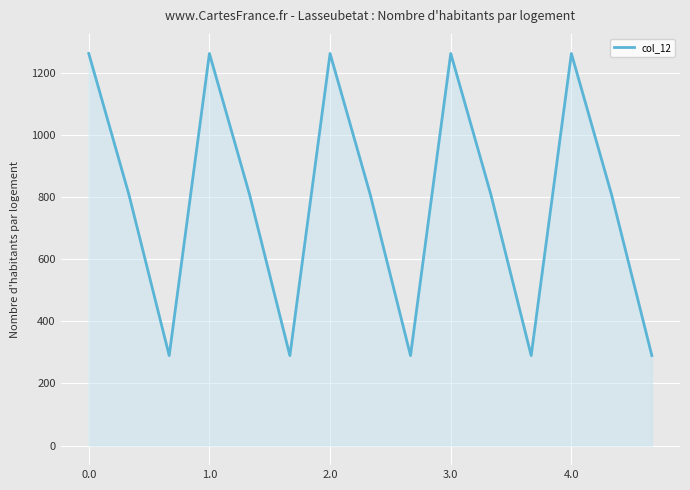

What is the difference between the maximum and minimum values?

972.1